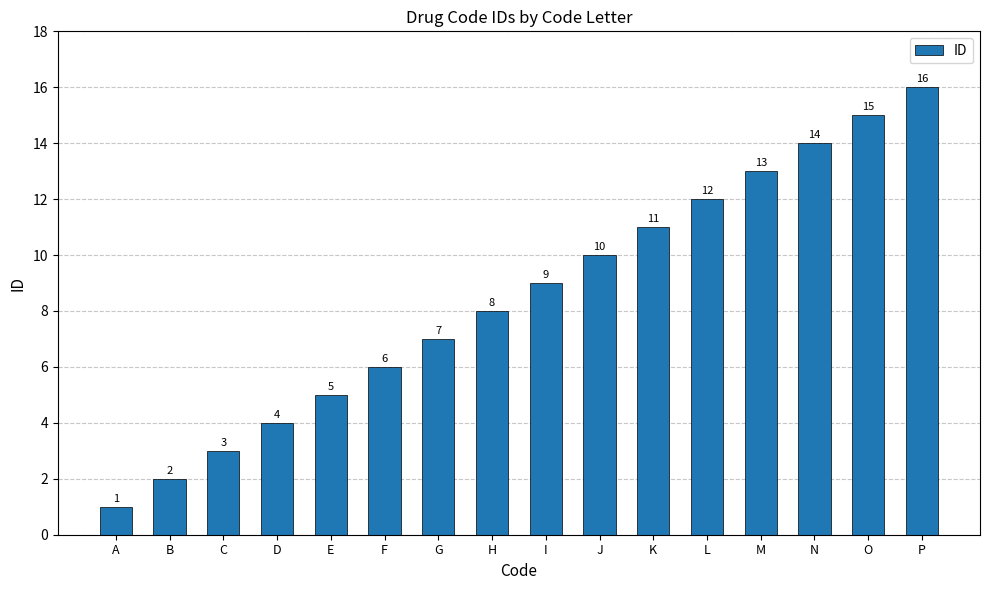

Reading right to left, list all the values displayed in this chart.

16	15	14	13	12	11	10	9	8	7	6	5	4	3	2	1